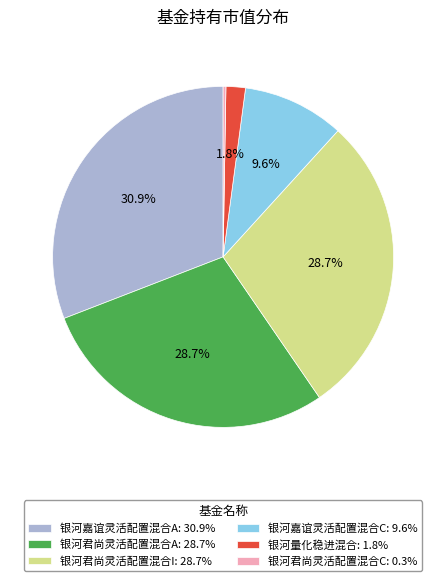

To the nearest percent, what is the difference between the largest and smallest slice percentages?

31%